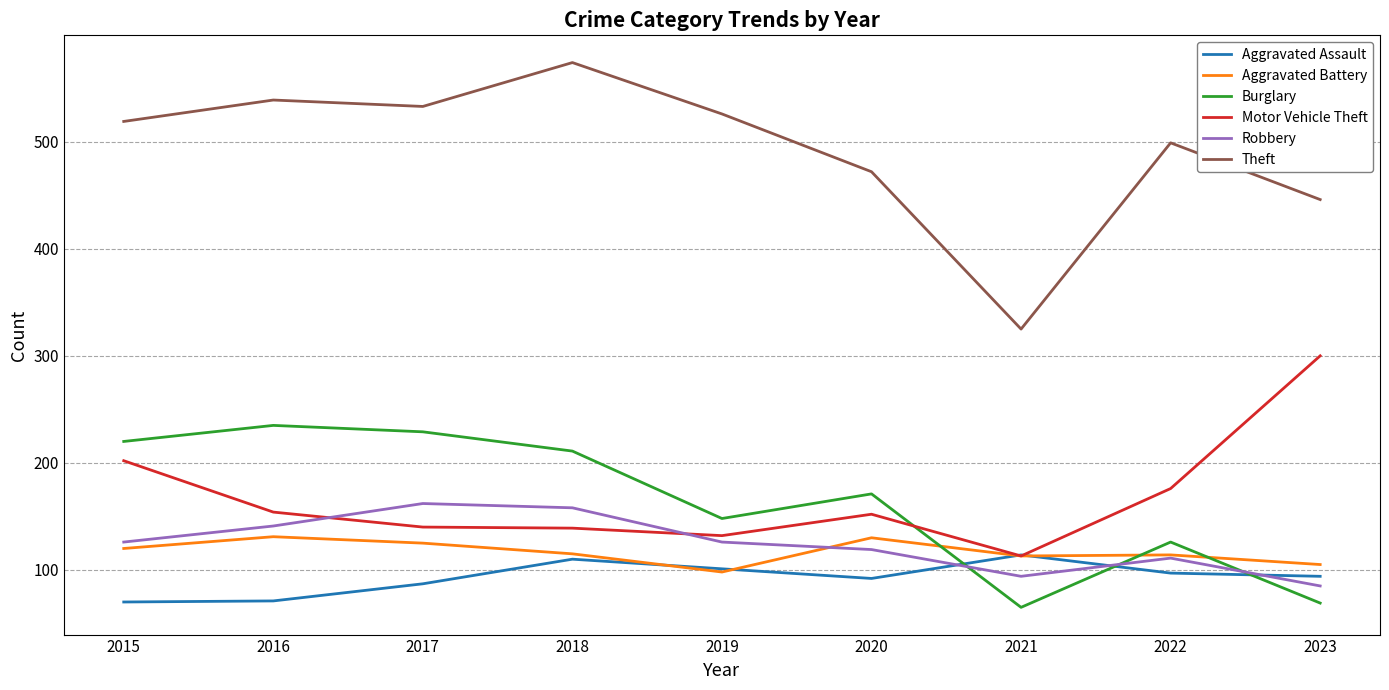

Which series changed the most between 2019 and 2020?

Theft